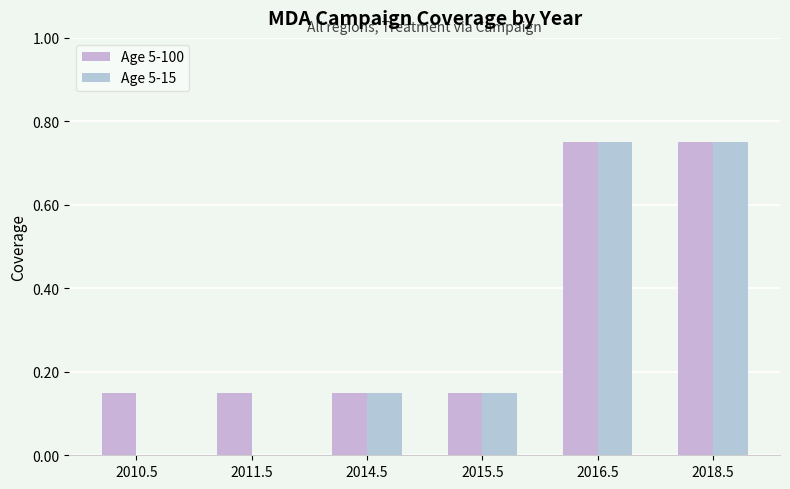

List the labels in order of Age 5-15 value, largest first.

2016.5, 2018.5, 2014.5, 2015.5, 2010.5, 2011.5